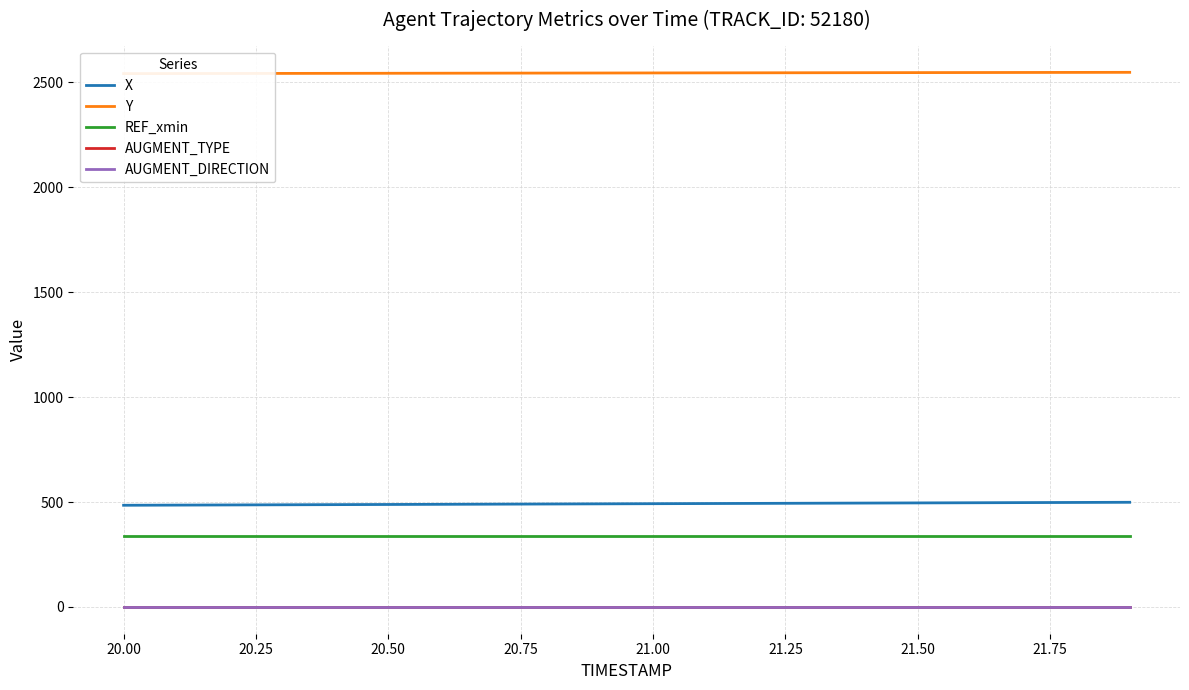

List the series in order of their peak value, highest first.

Y, X, REF_xmin, AUGMENT_TYPE, AUGMENT_DIRECTION